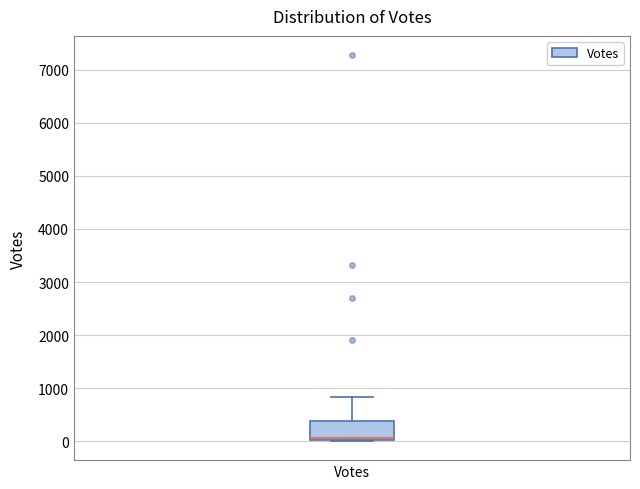

Transcribe this box plot: give where the median line is, the range the box spans, and where the two whiskers end, as read against the y-axis. The values are not printed on the chart, so give them approximately, as read against the axis.

median 100 (drawn on the box's lower edge), box 0 to 400, whiskers 0 to 800